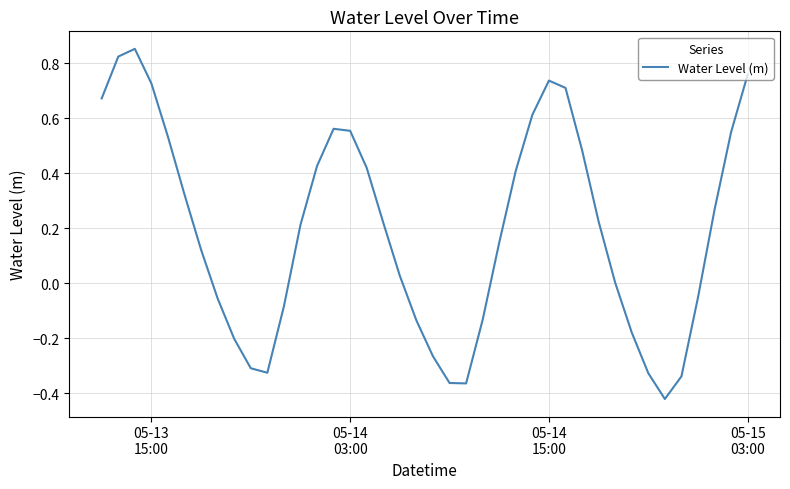

What is the difference between the maximum and minimum values?

1.3